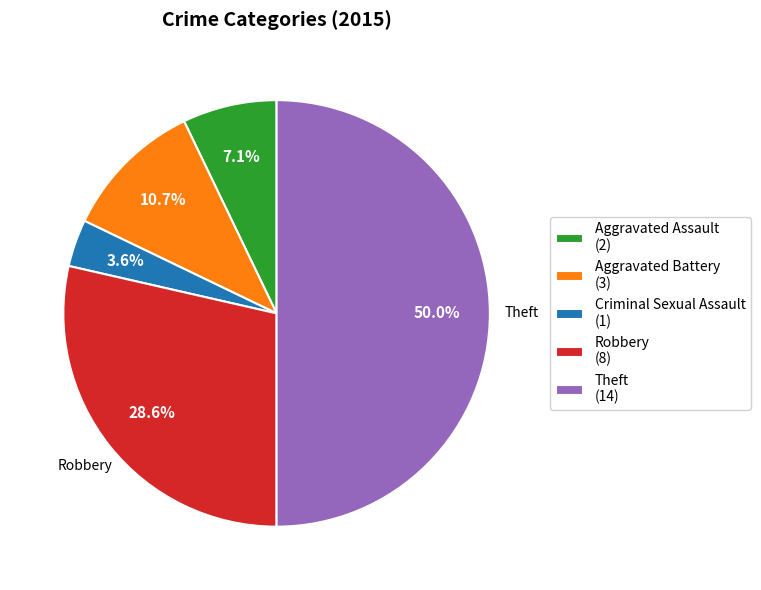

Combined, do Aggravated Battery (3) and Robbery (8) account for over 50%?

No